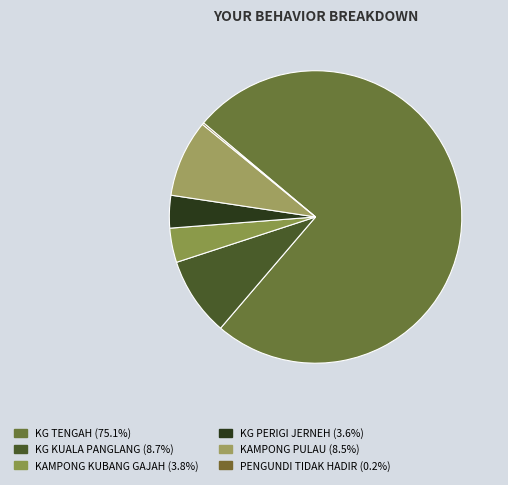

What percentage is the KAMPONG KUBANG GAJAH slice, to the nearest percent?

4%